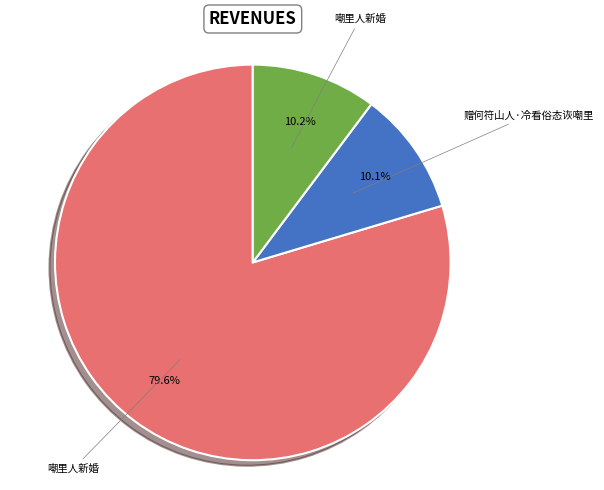

Is there any slice that represents more than half of the pie?

Yes